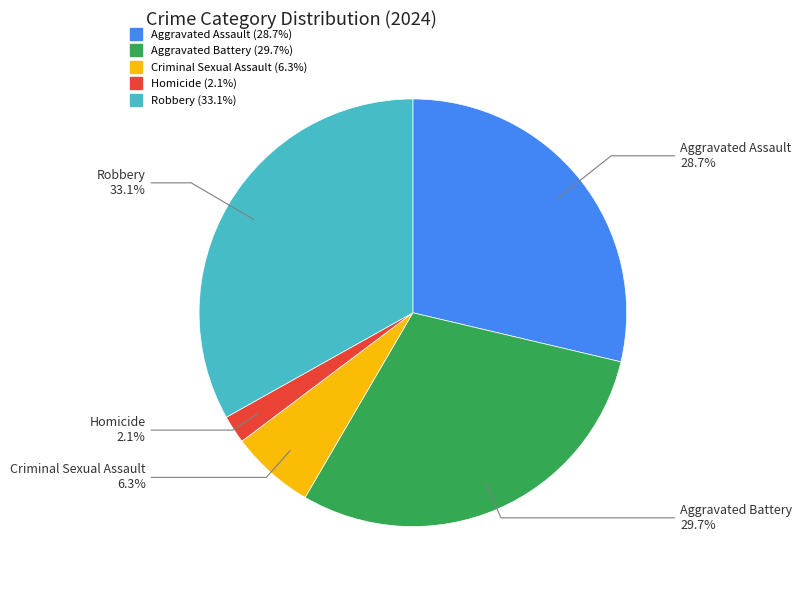

Which category has the biggest portion of the pie?

Robbery